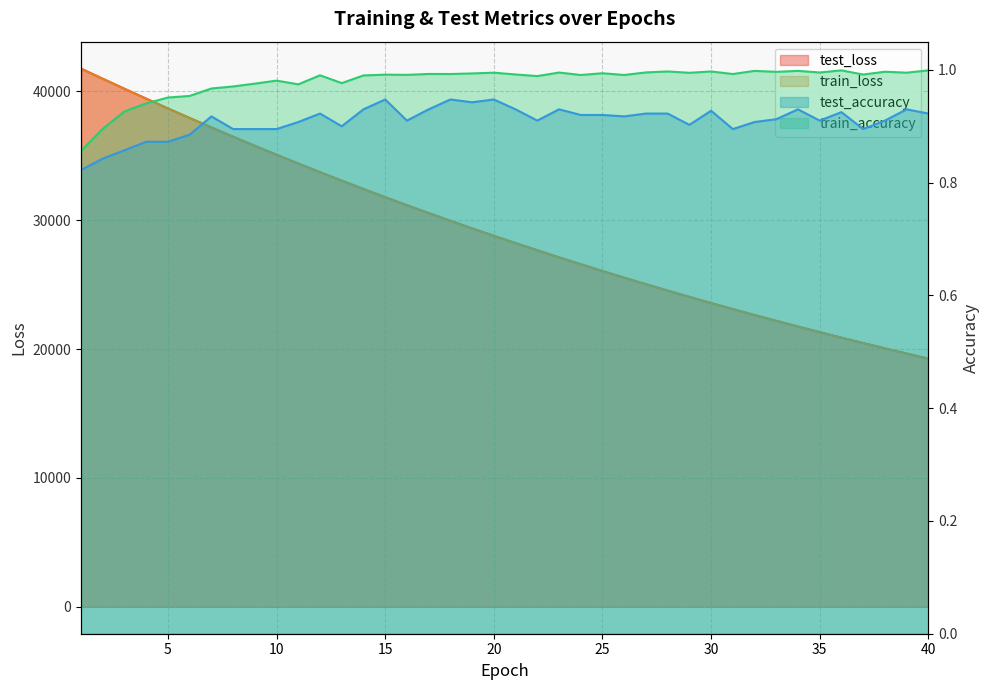

At which label does test_loss reach its minimum?

40